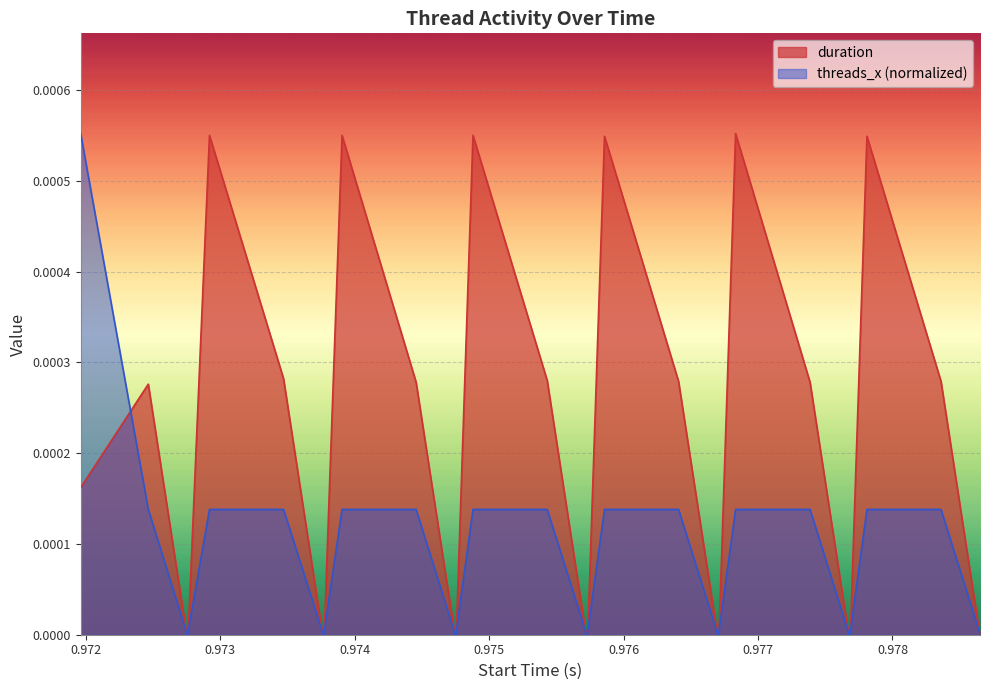

List the series in order of their overall mean, lowest first.

threads_x (normalized), duration